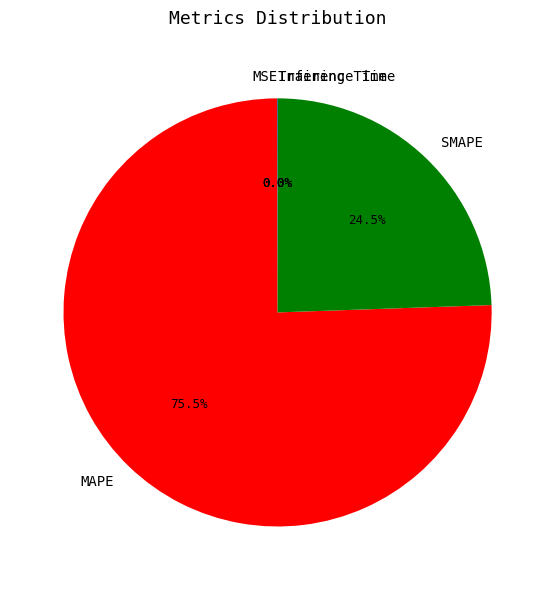

Is the sum of SMAPE and MAPE greater than half?

Yes